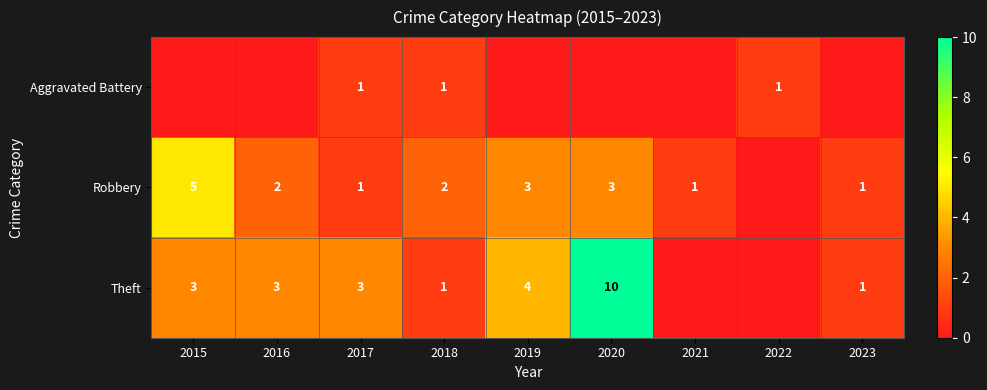

What is the total value across all series at 2017?

5